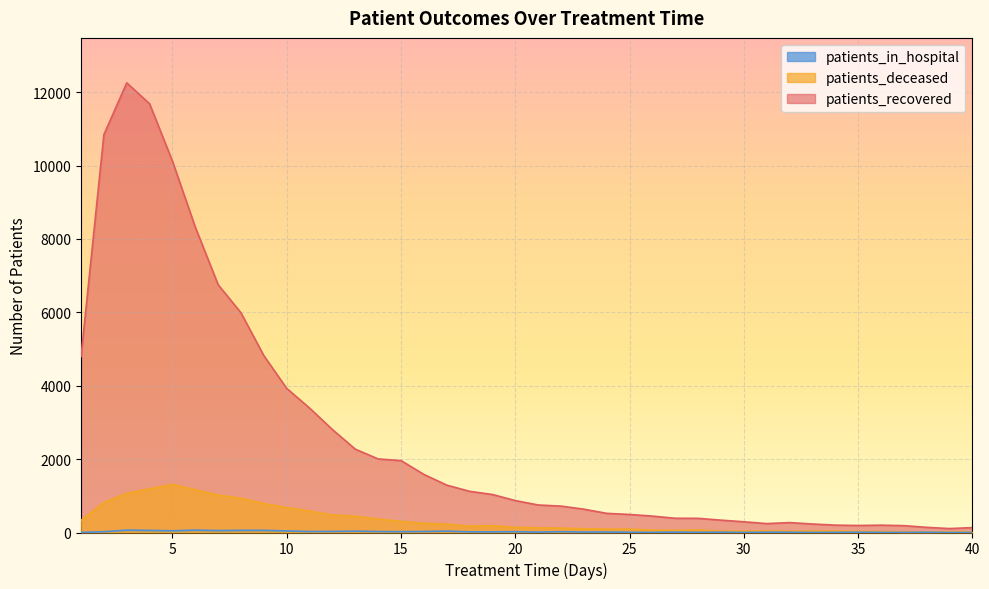

At how many categories does at least one series exceed 4545?

9